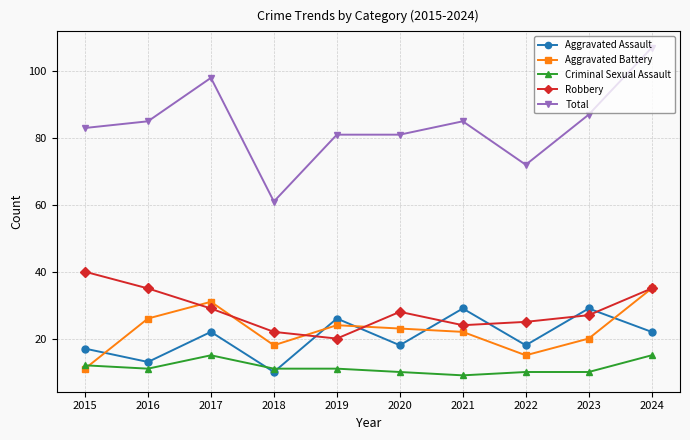

How many times do Robbery and Aggravated Assault cross each other?

6